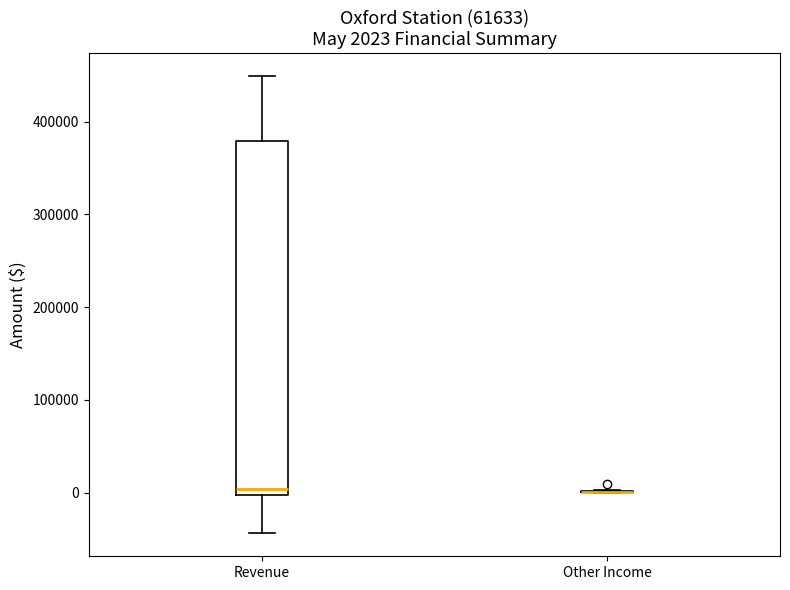

Which box is the tallest, from its lower edge to its upper edge?

Revenue